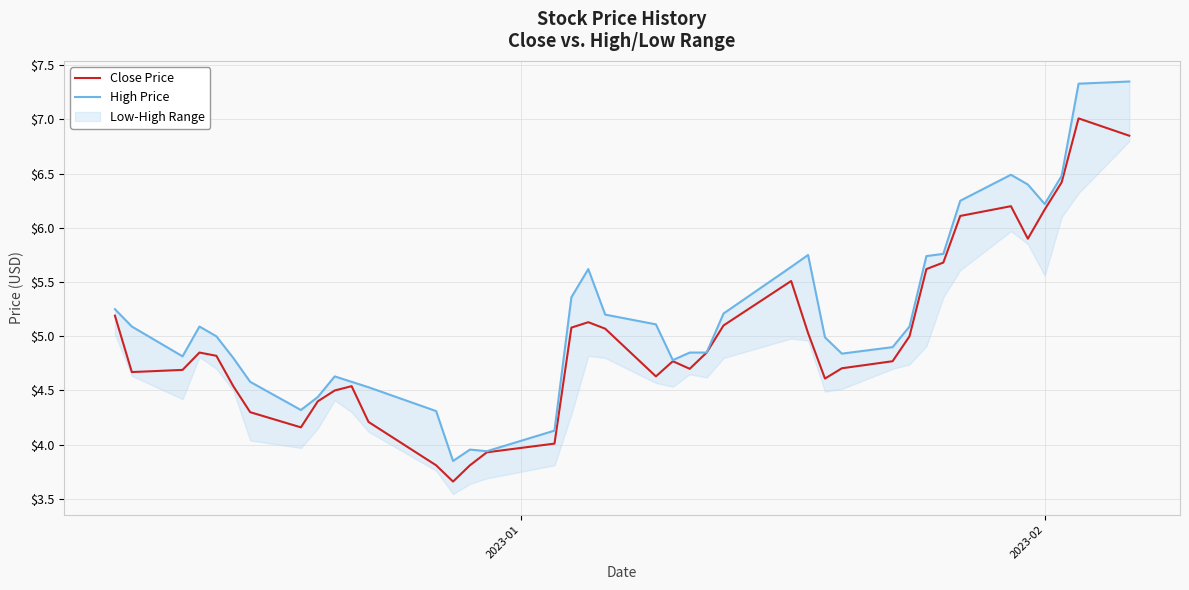

What is the minimum value for Close Price?

3.7